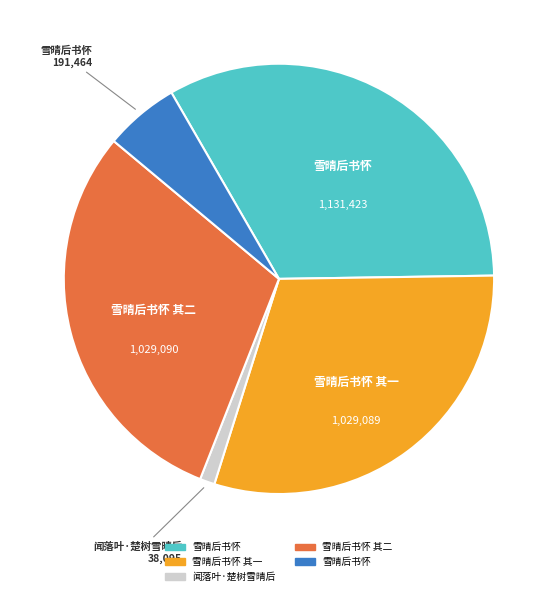

How many segments does this pie chart have?

5